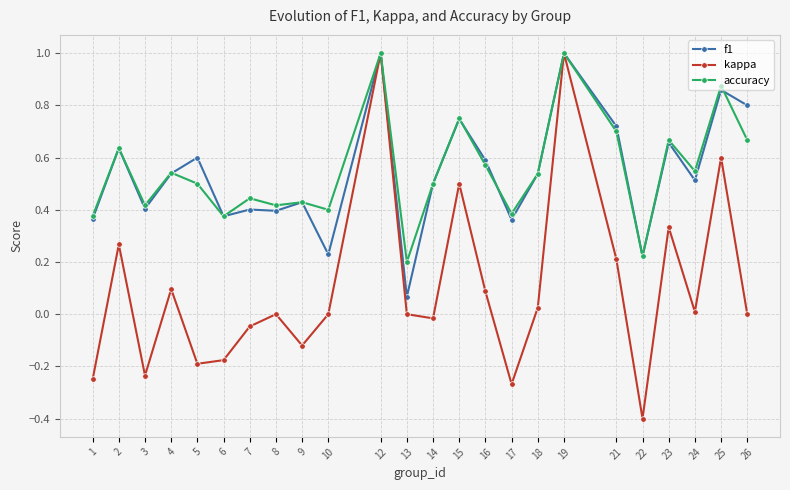

In kappa, how many points are higher than both neighbors (excluding endpoints)?

8